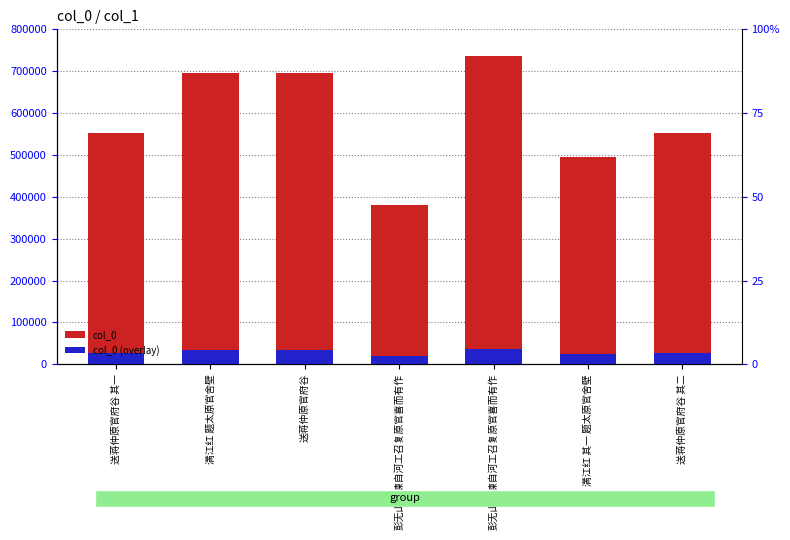

The value of col_0 at 送蒋仲原官府谷 其二 is 839373.5. True or false?

False